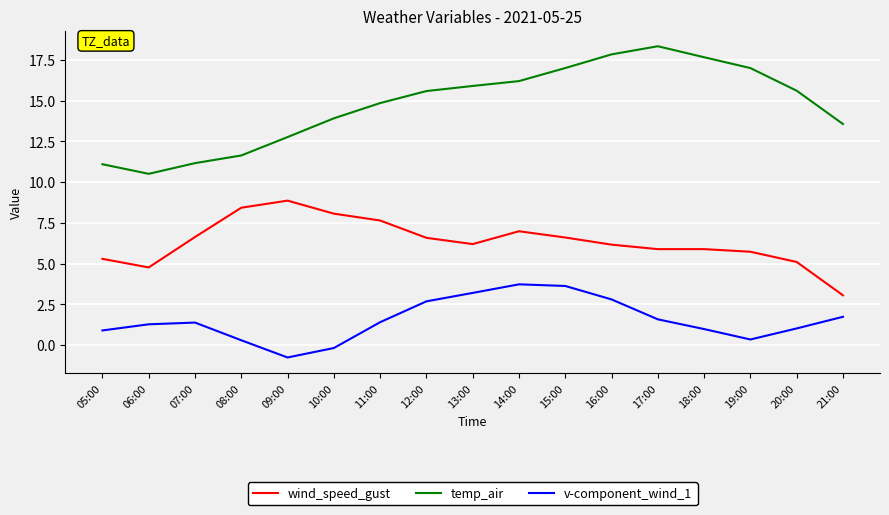

What is the spread (max minus min) of values at 21:00?

11.8